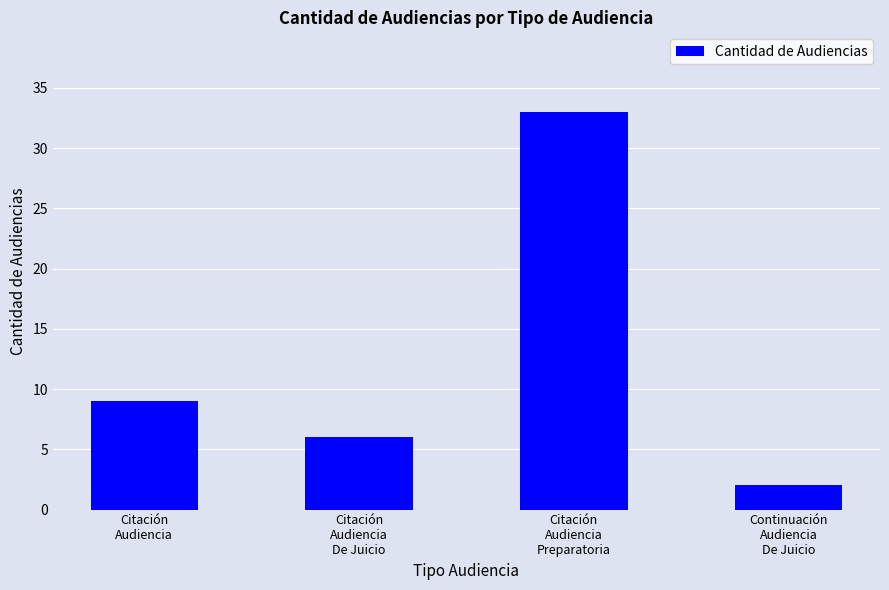

Which has a higher value, Citación
Audiencia or Citación
Audiencia
De Juicio?

Citación
Audiencia